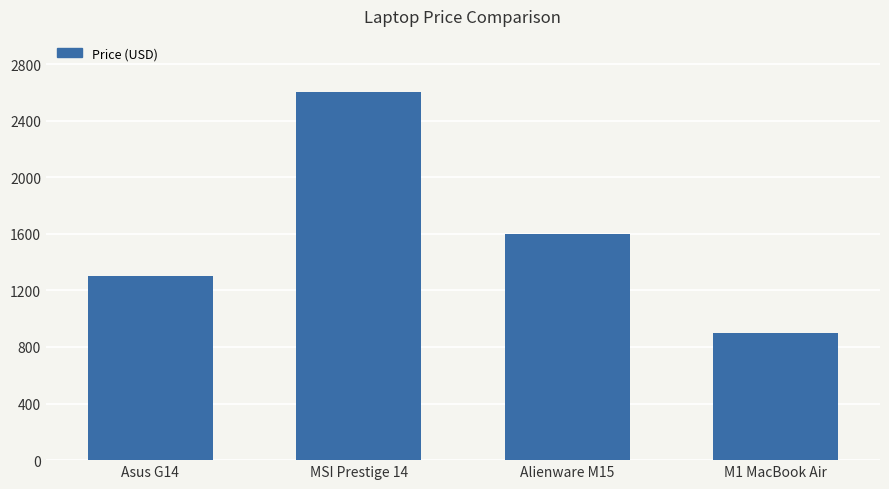

How many data points does each series have?

4